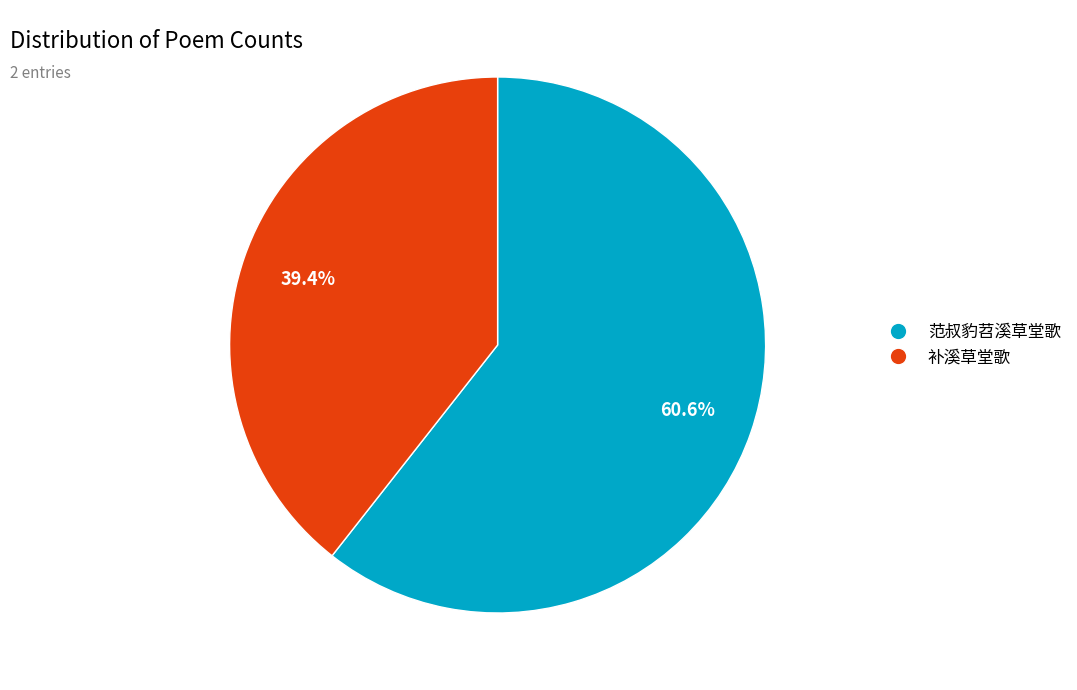

Rank the categories by value from lowest to highest.

补溪草堂歌, 范叔豹苕溪草堂歌